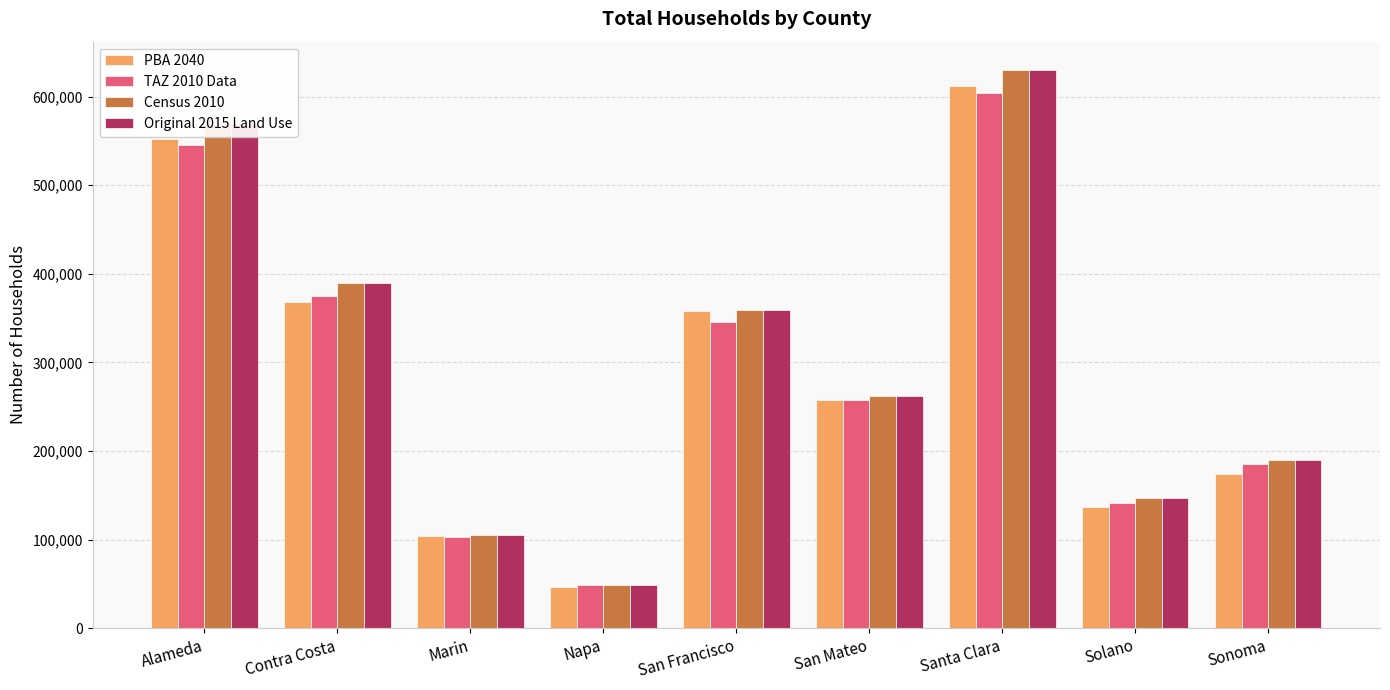

Reading right to left, extract all data points from this chart.

PBA 2040: Sonoma=173653	Solano=136733	Santa Clara=612493	San Mateo=258018	San Francisco=357928	Napa=46097	Marin=103889	Contra Costa=368608	Alameda=551581
TAZ 2010 Data: Sonoma=185825	Solano=141758	Santa Clara=604204	San Mateo=257837	San Francisco=345811	Napa=48876	Marin=103210	Contra Costa=375364	Alameda=545138
Census 2010: Sonoma=190058	Solano=147331	Santa Clara=630308	San Mateo=261800	San Francisco=358774	Napa=49065	Marin=104848	Contra Costa=389597	Alameda=569024
Original 2015 Land Use: Sonoma=190058	Solano=147352	Santa Clara=630451	San Mateo=261796	San Francisco=358772	Napa=49044	Marin=104846	Contra Costa=389597	Alameda=569070